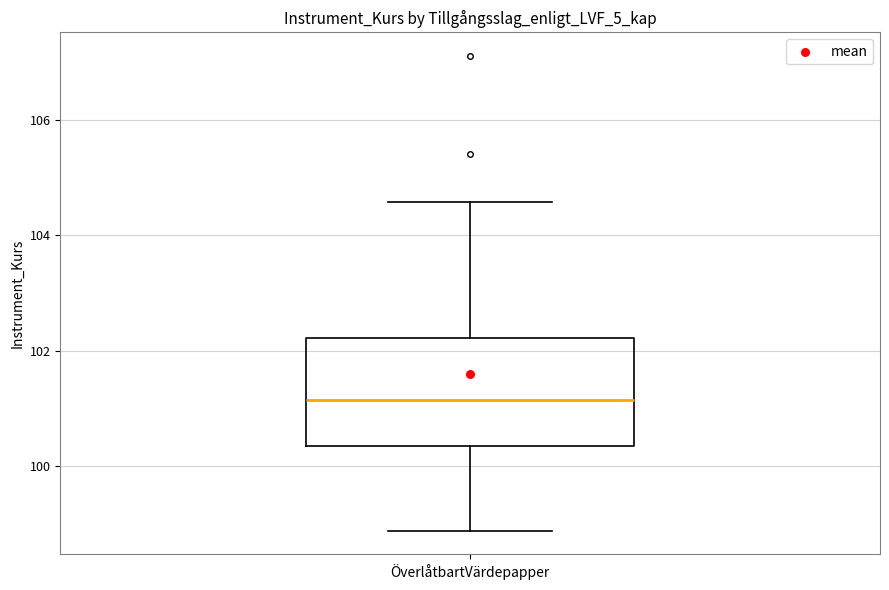

Where does the upper whisker of the box for ÖverlåtbartVärdepapper end on the y-axis? The values are not printed on the chart, so give them approximately, as read against the axis.

104.6